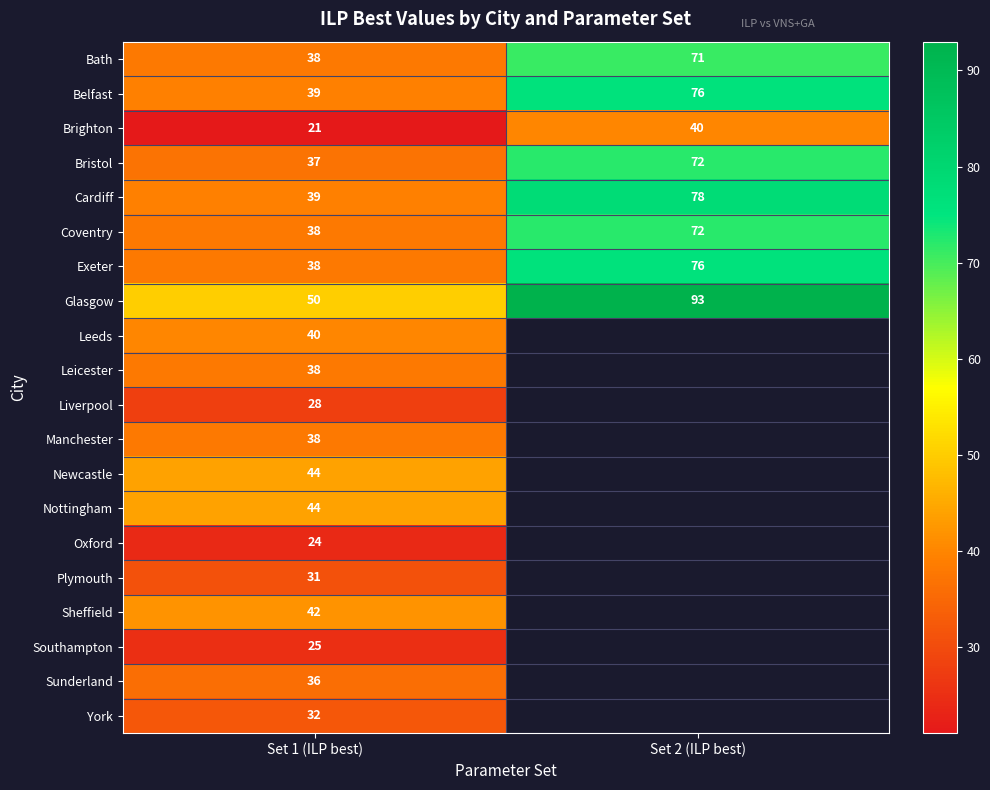

What is the difference between the highest and lowest values at Set 2 (ILP best)?

53.0